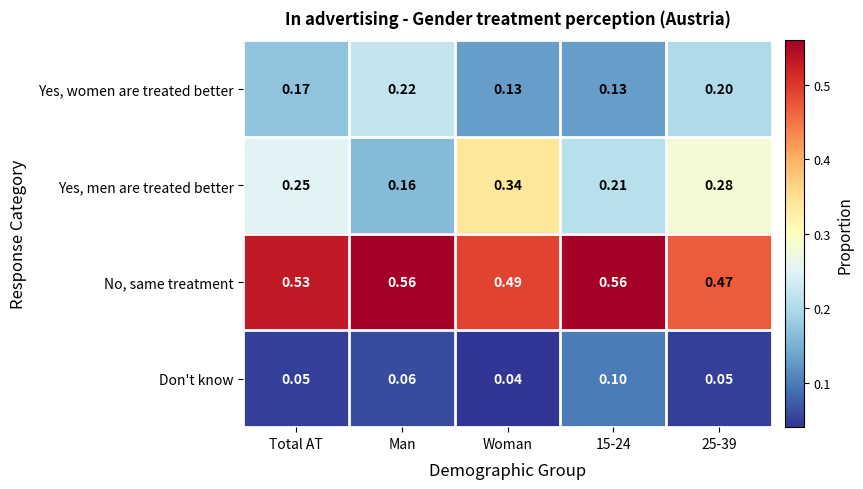

Rank the series at Total AT from lowest to highest value.

Don't know, Yes, women are treated better, Yes, men are treated better, No, same treatment